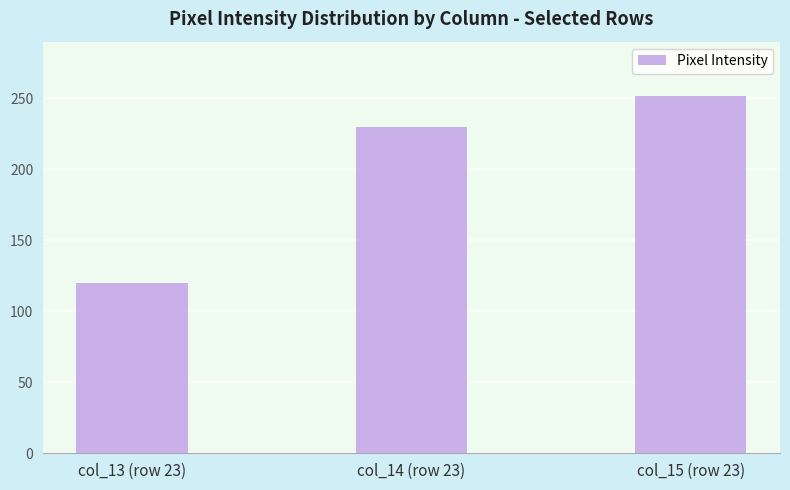

Reading left to right, extract all data points from this chart.

120	230	252